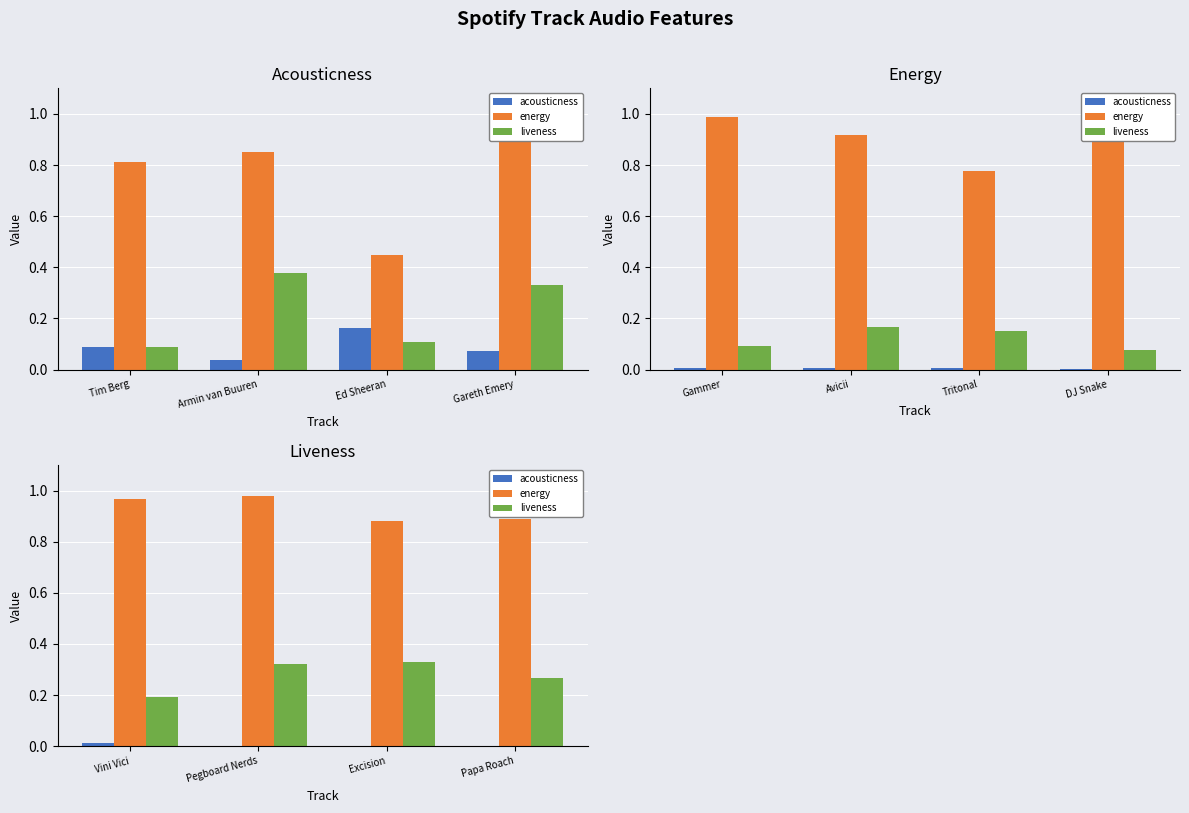

What position from the left is Excision?

3